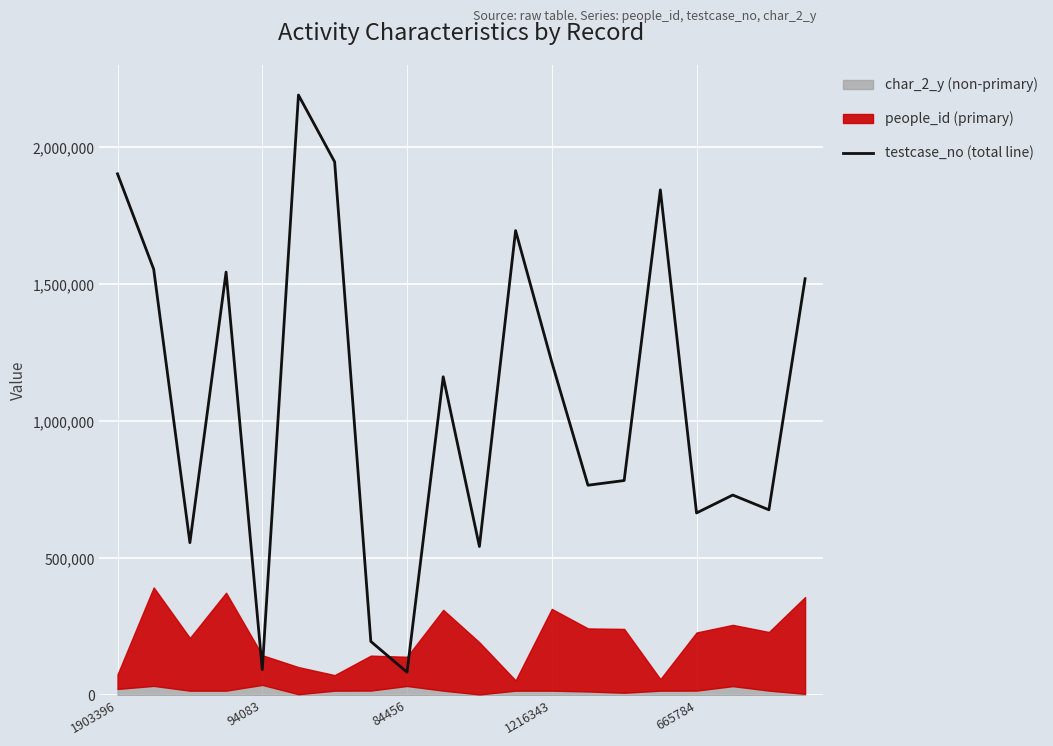

What value does the data have at 19?

1520610